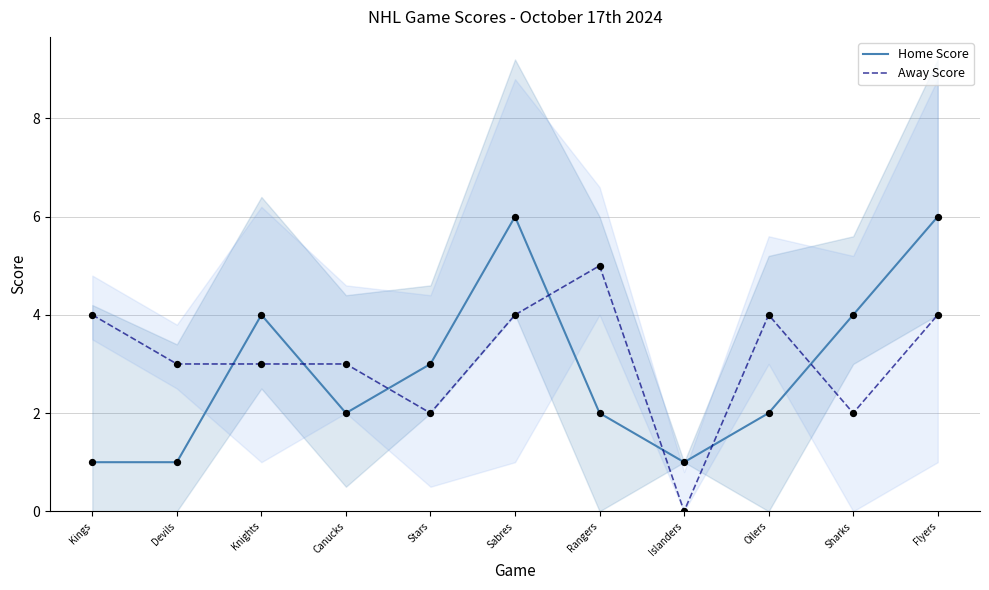

At which category is the sum across all series the highest?

Sabres